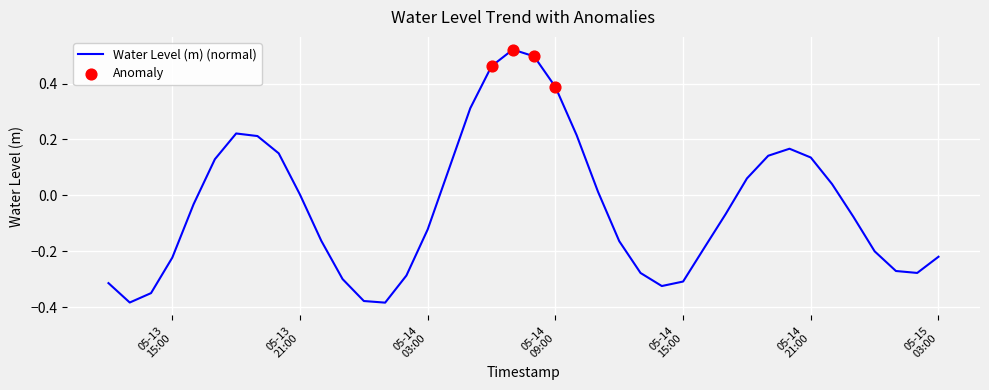

What is the difference between the maximum and minimum values?

0.9